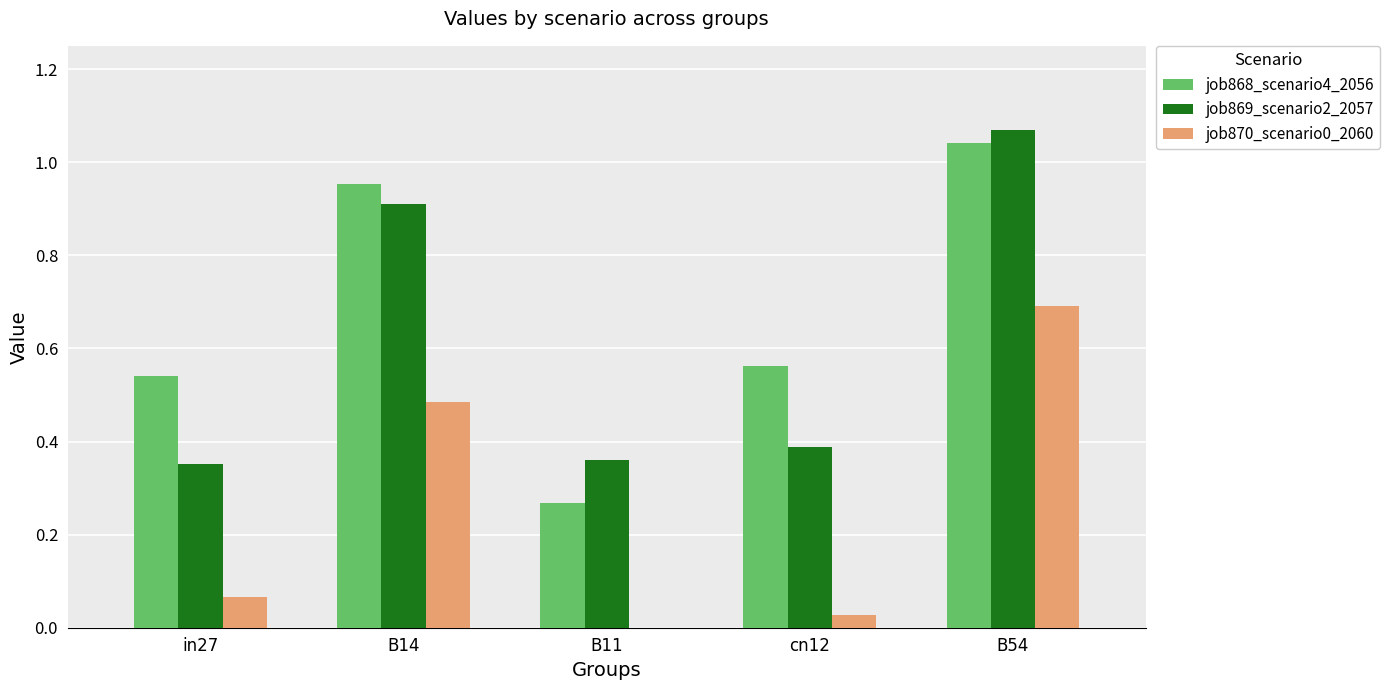

Which category has the highest value across all series?

B54